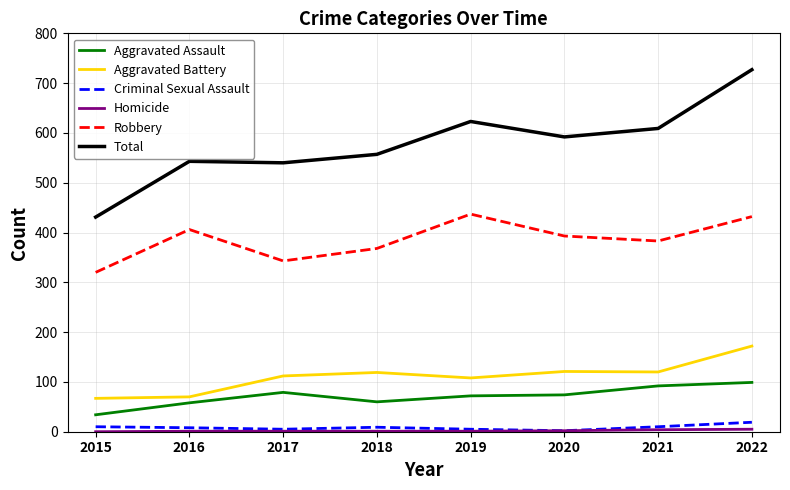

Between 2018 and 2022, which series saw the biggest shift?

Total